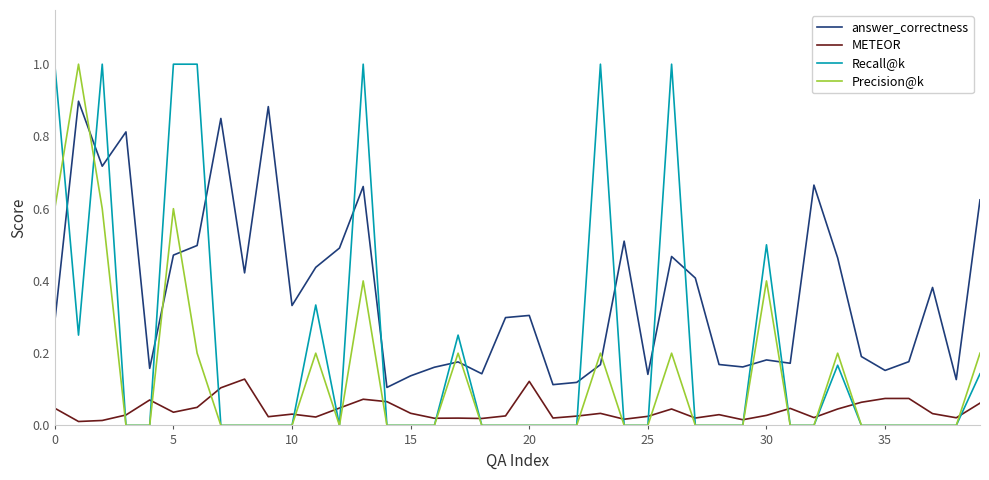

True or false: METEOR and answer_correctness intersect in this chart.

False